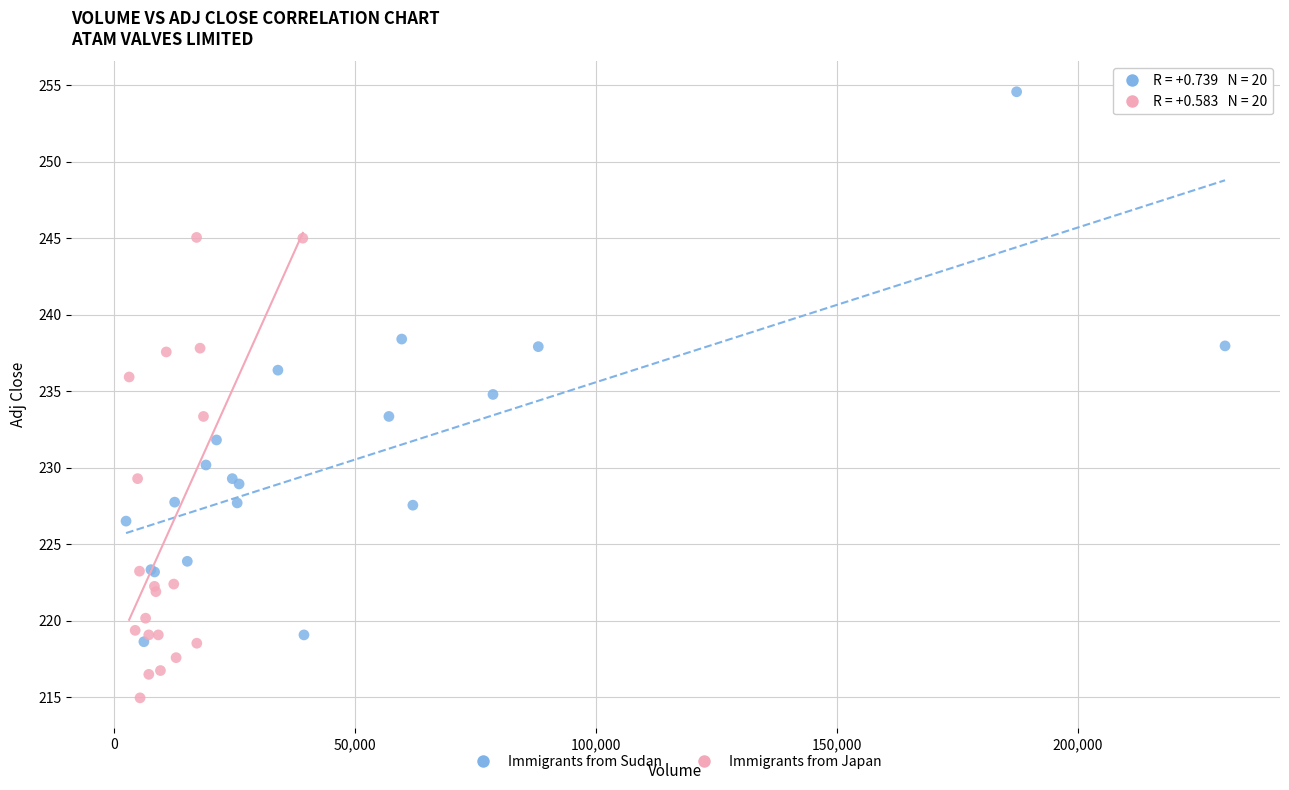

Which series has the widest spread of Y values?

Immigrants from Sudan